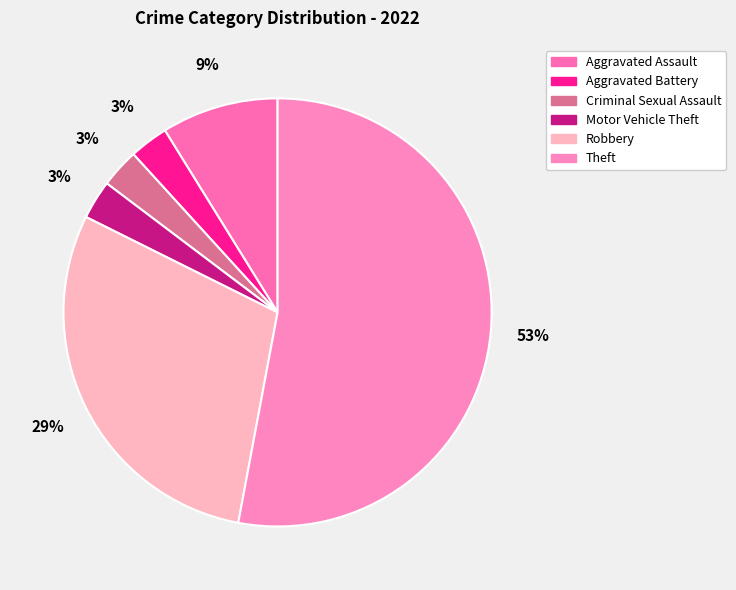

How many segments does this pie chart have?

6